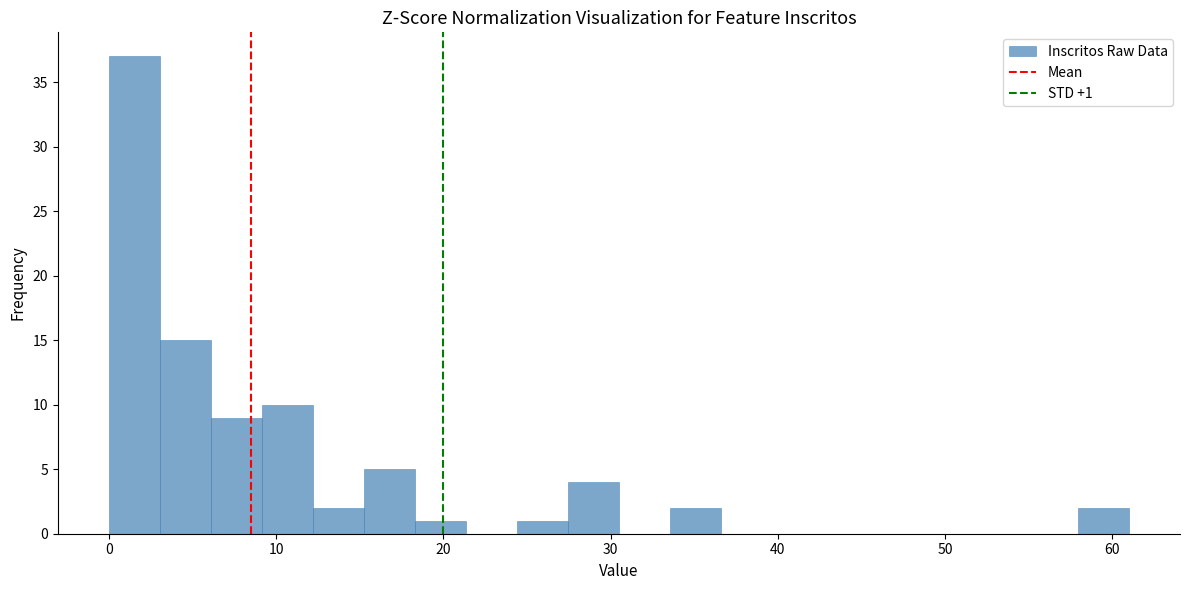

Around what value on the x-axis is the tallest bar? Give the approximate position of its centre, as read against the axis.

2